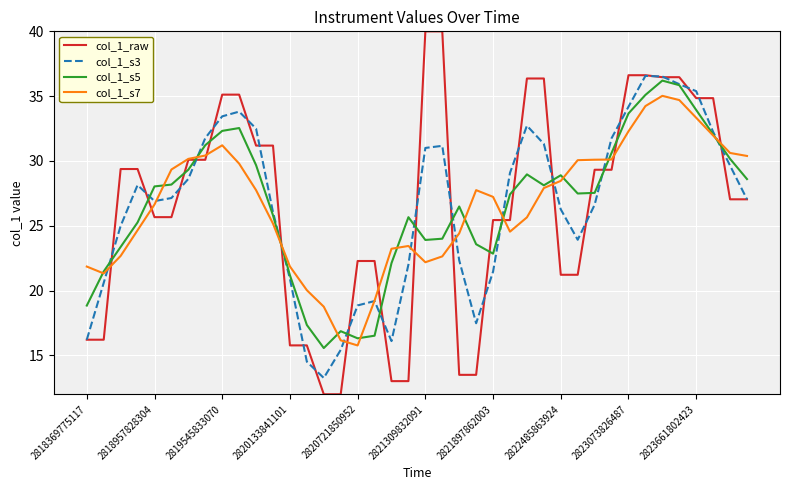

What is the sum of all col_1_raw values?

1063.0